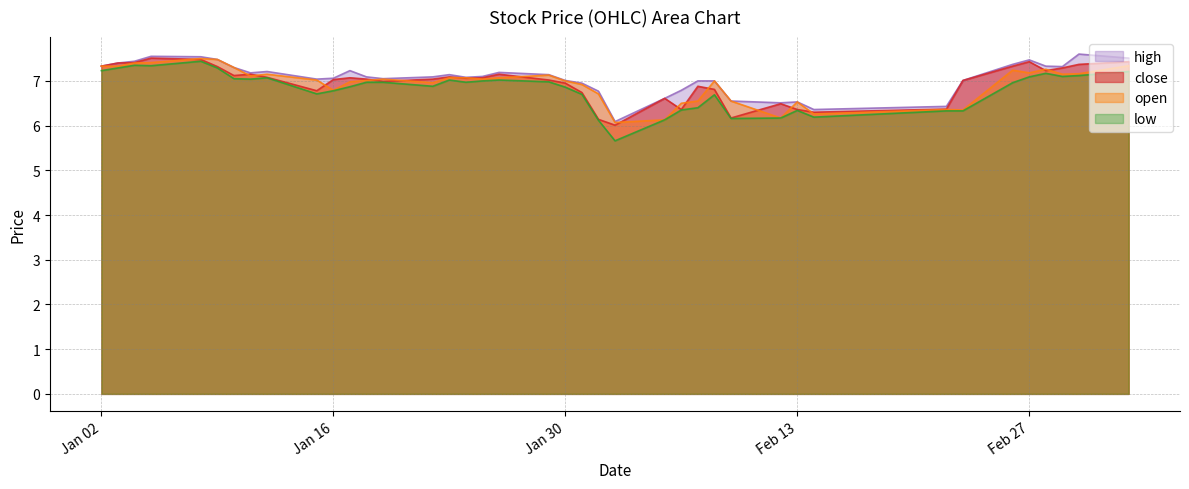

The value of high at 2018-01-29 is 7.1. True or false?

True